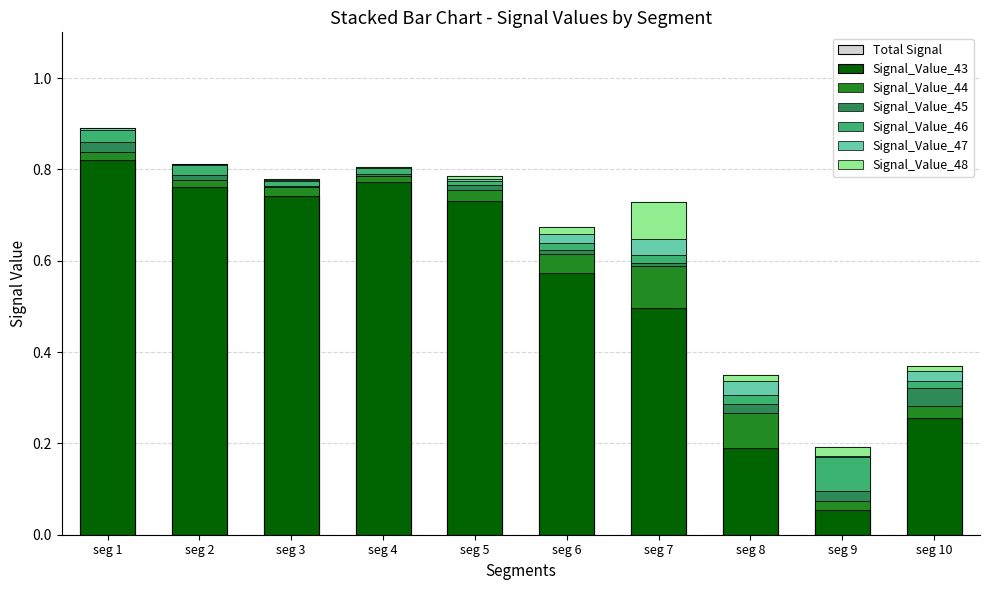

How many groups of bars are there?

10